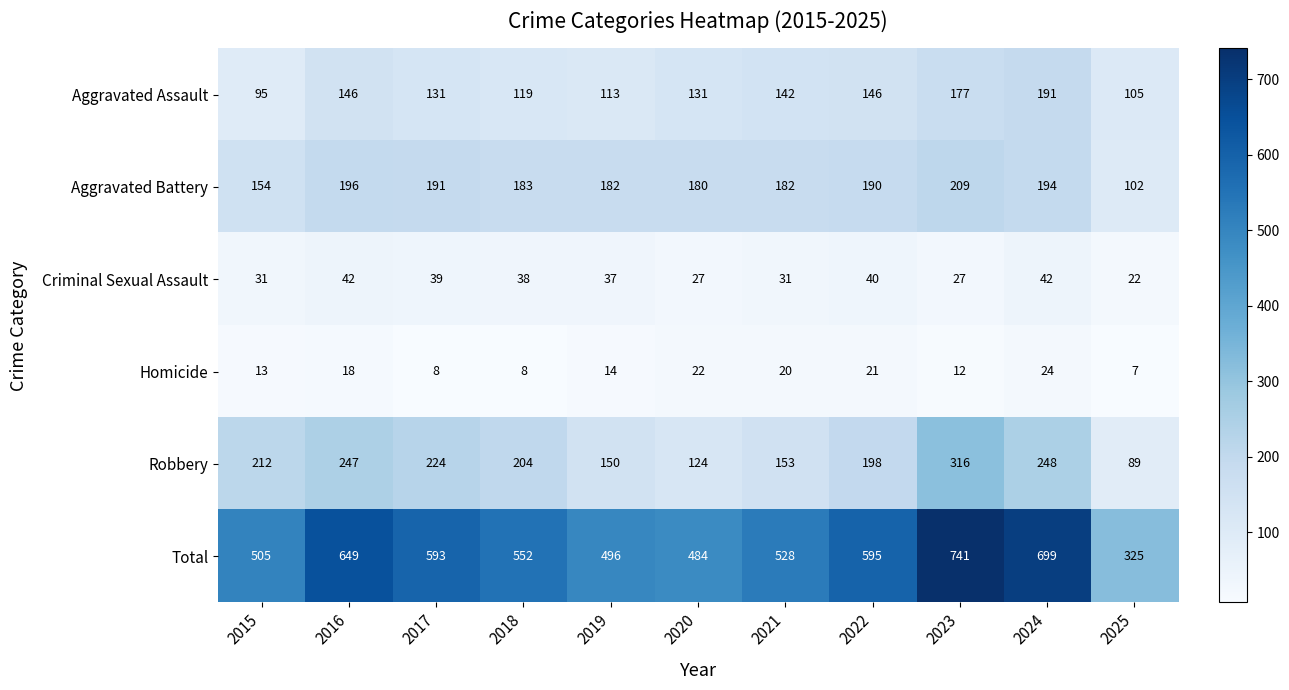

Which series has the largest total across all categories?

Total